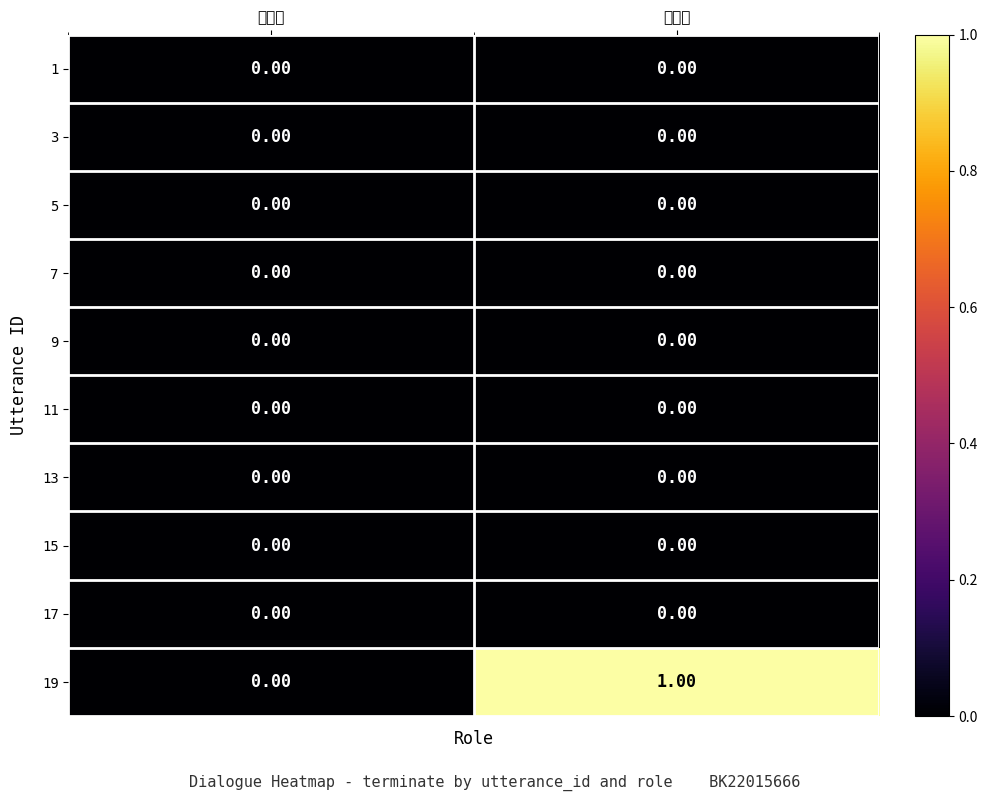

Which series has the largest range (max minus min)?

19